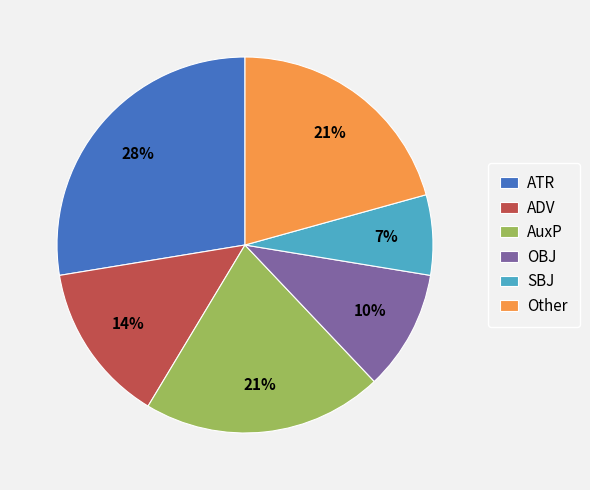

What percentage is the Other slice, to the nearest percent?

21%